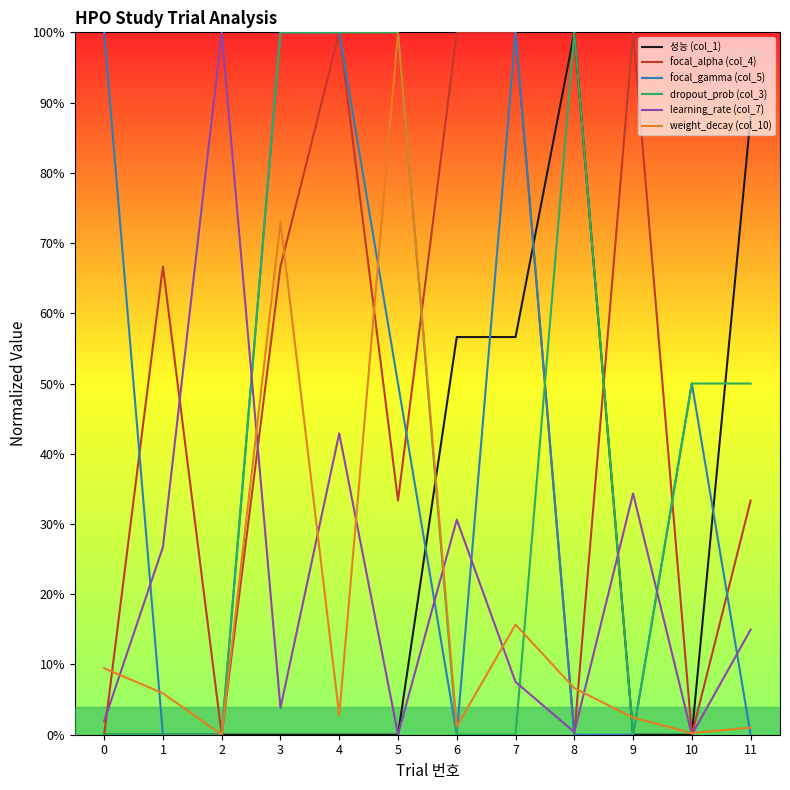

At which category does learning_rate (col_7) reach its first local peak?

2